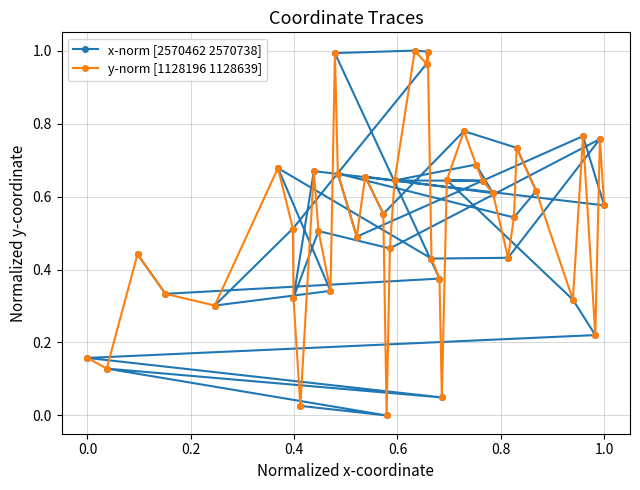

How many values in x-norm [2570462 2570738] are above zero?

39